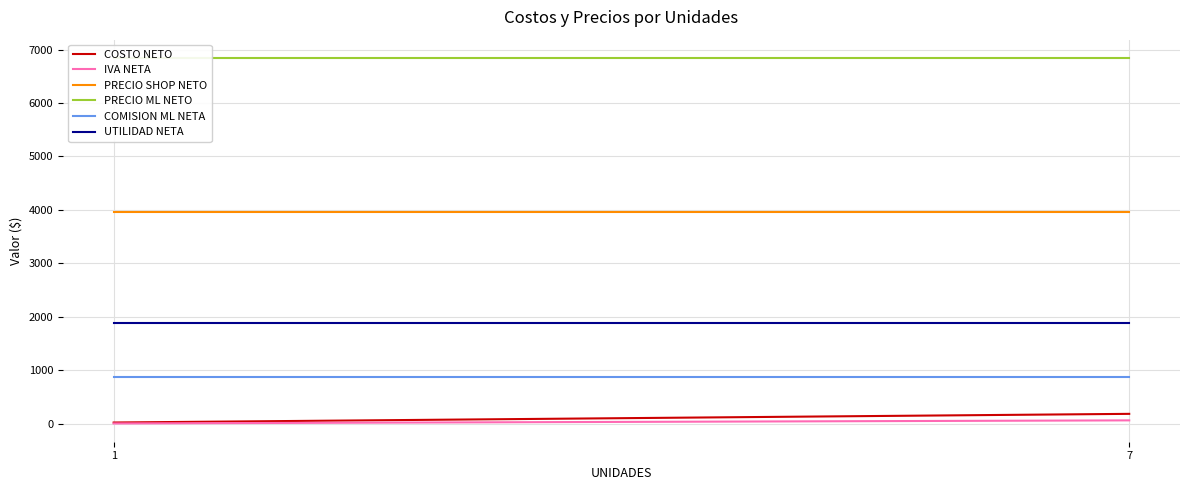

Is it true that IVA NETA equals 9.6 at 1?

True